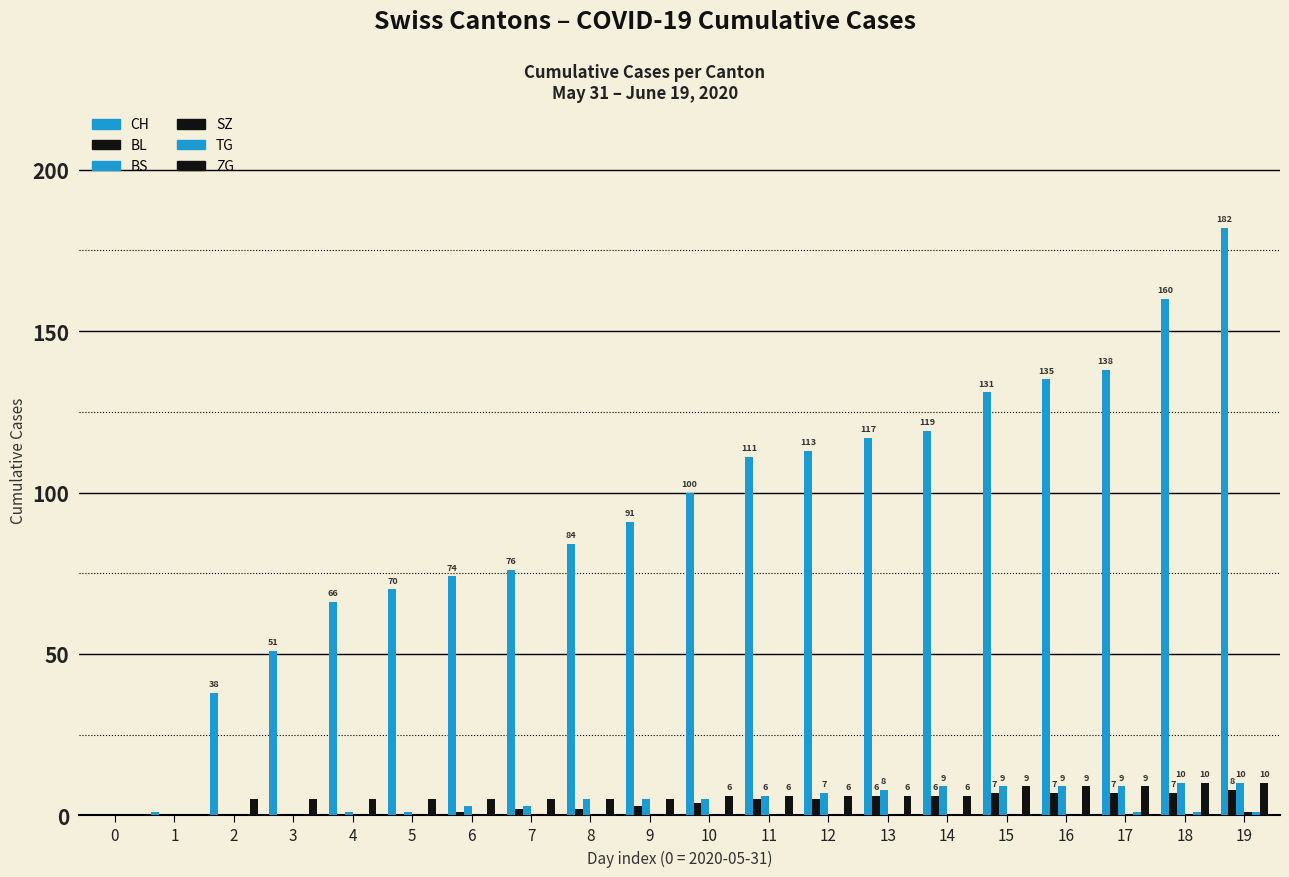

What is the difference between the BS values at 6 and 12?

4